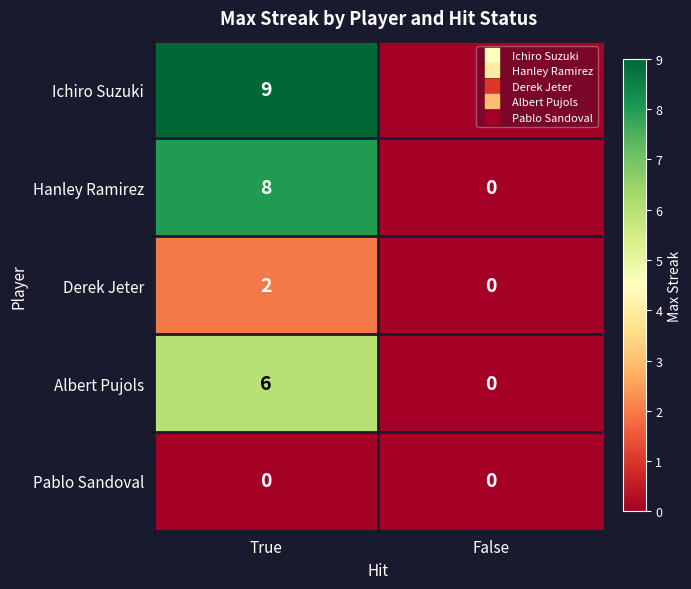

Which category has the highest value across all series?

True